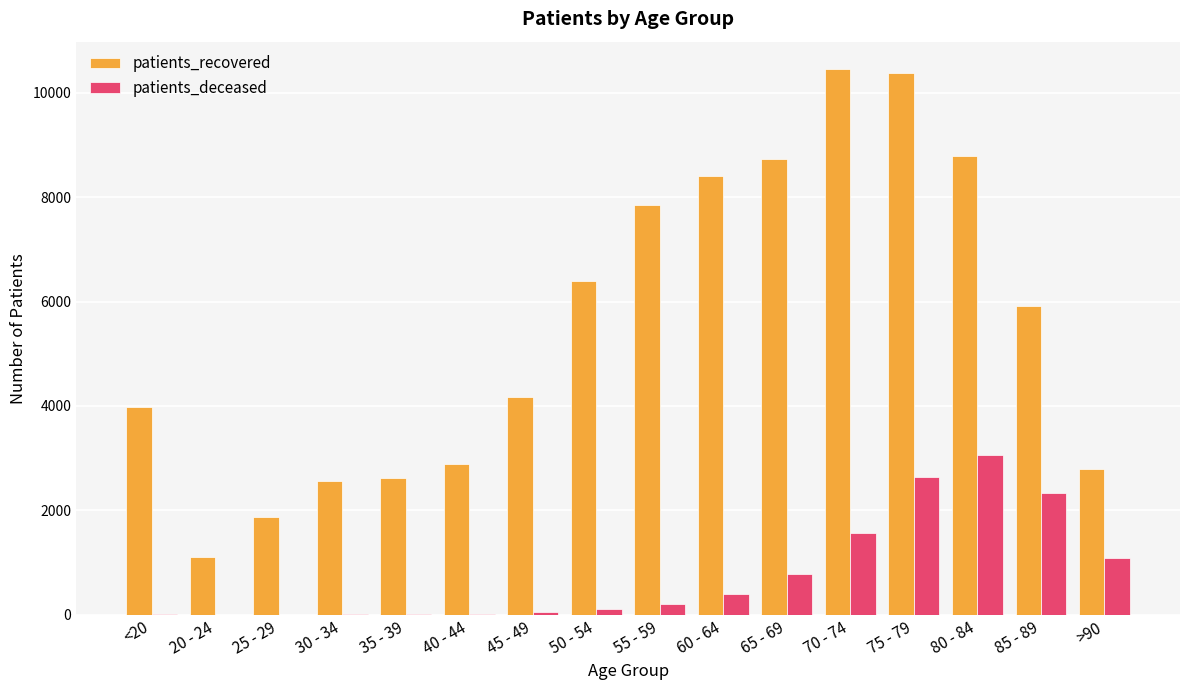

What is the average value of the patients_recovered series?

5556